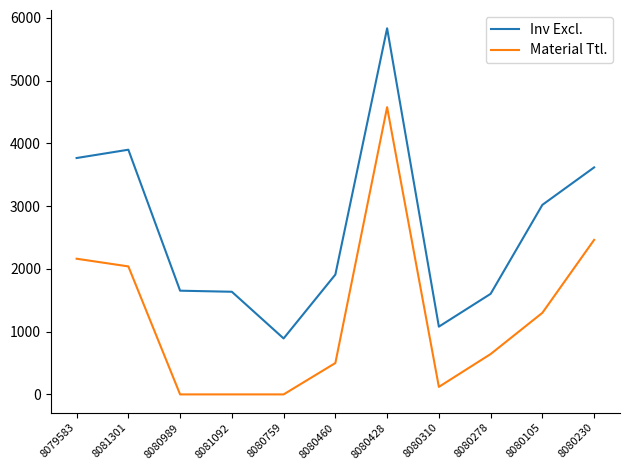

At 8080105, list the series in order from largest to smallest.

Inv Excl., Material Ttl.